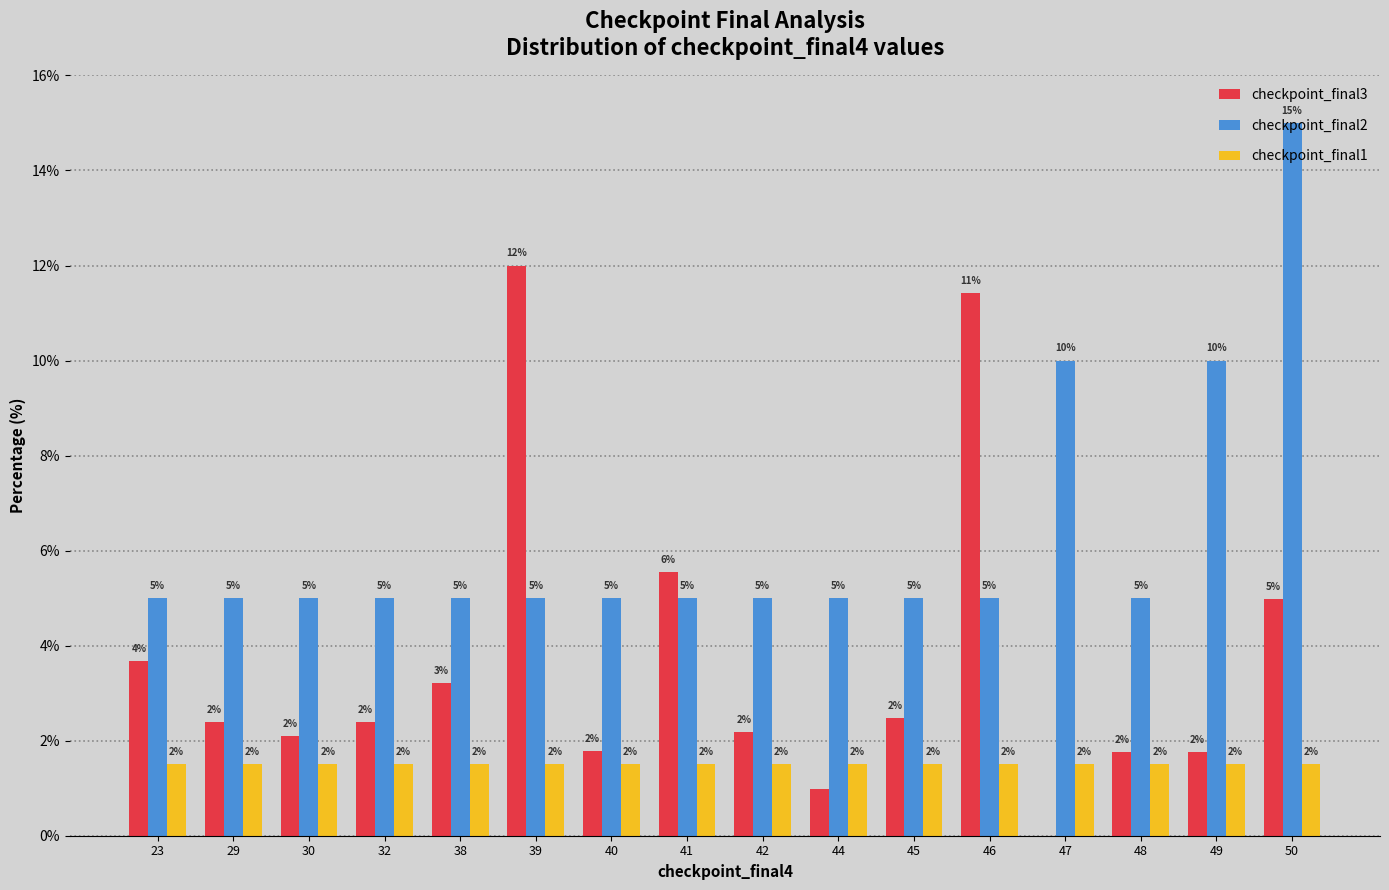

What is the difference between the checkpoint_final3 values at 47 and 39?

12.0